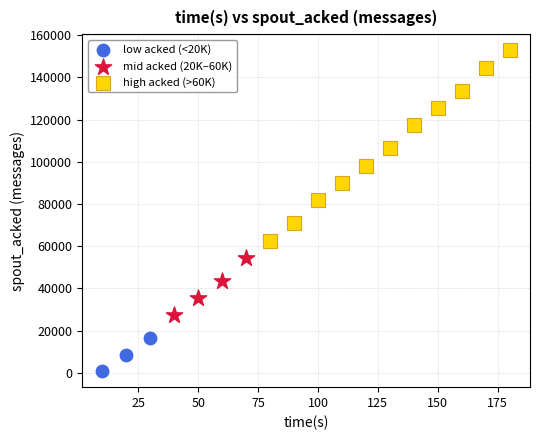

Which series contains the highest Y value?

high acked (>60K)